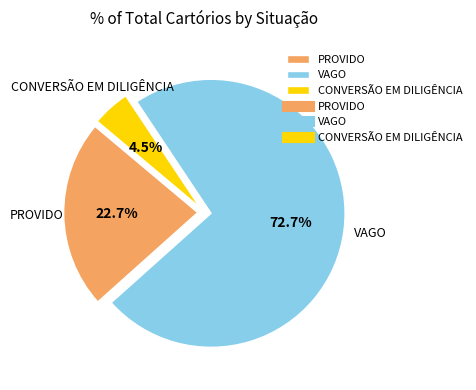

How many slices are in this pie chart?

3